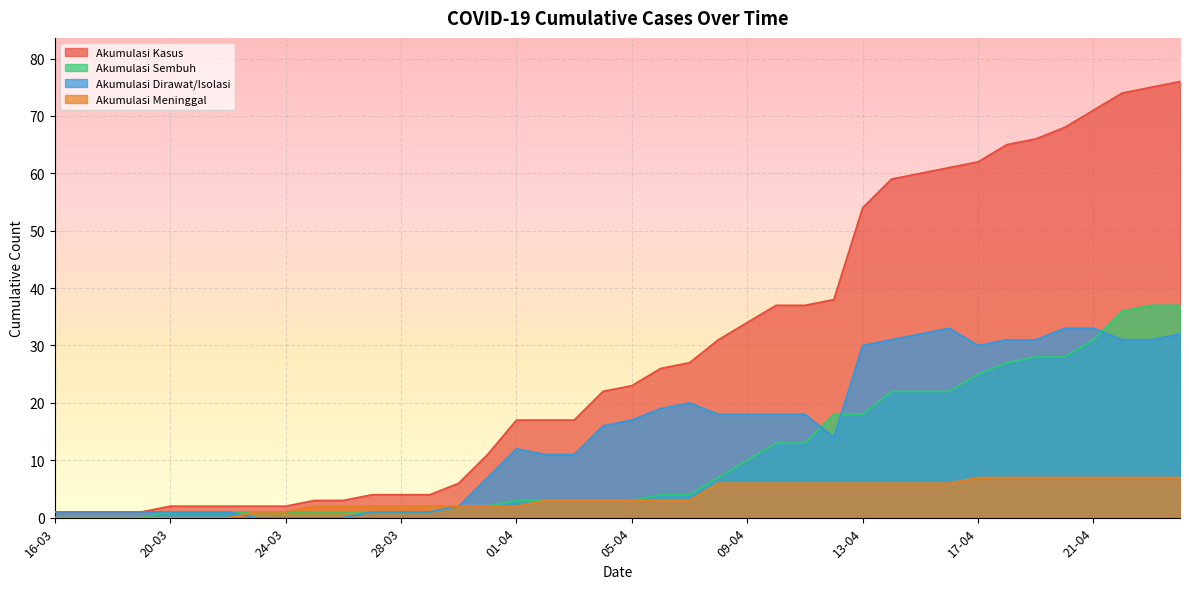

How many lines are shown in the chart?

4